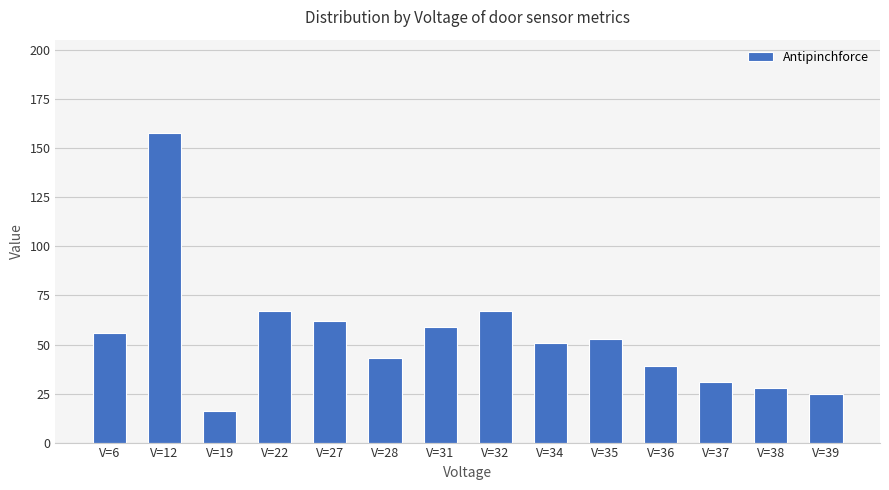

Count the number of categories in the chart.

14